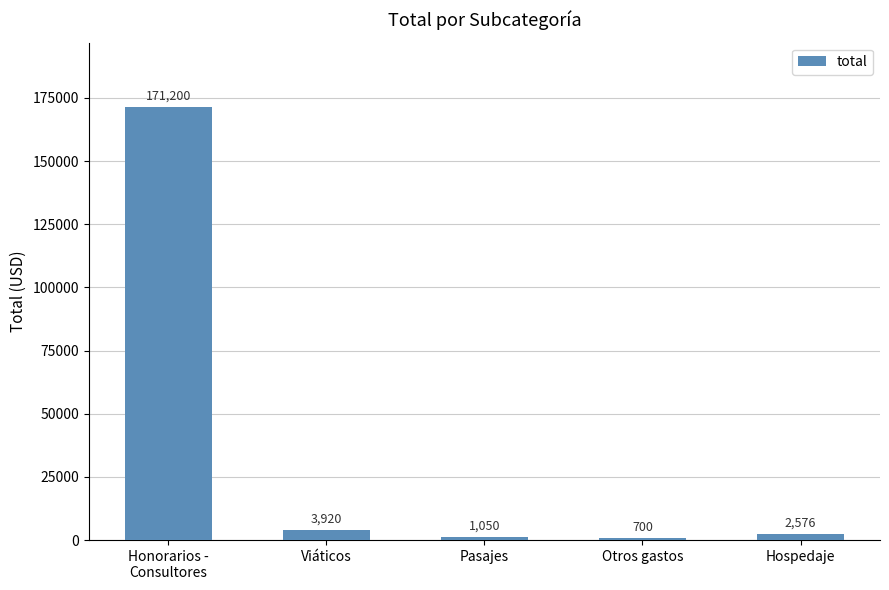

The value at Otros gastos is 700. True or false?

True